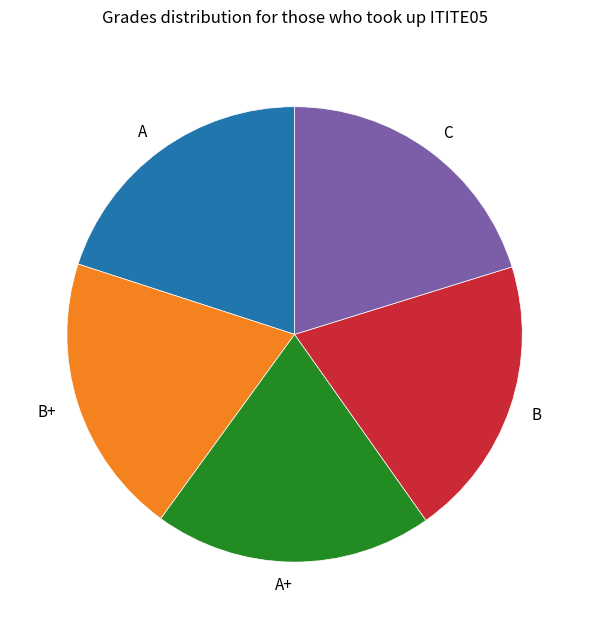

Does any single category account for the majority?

No